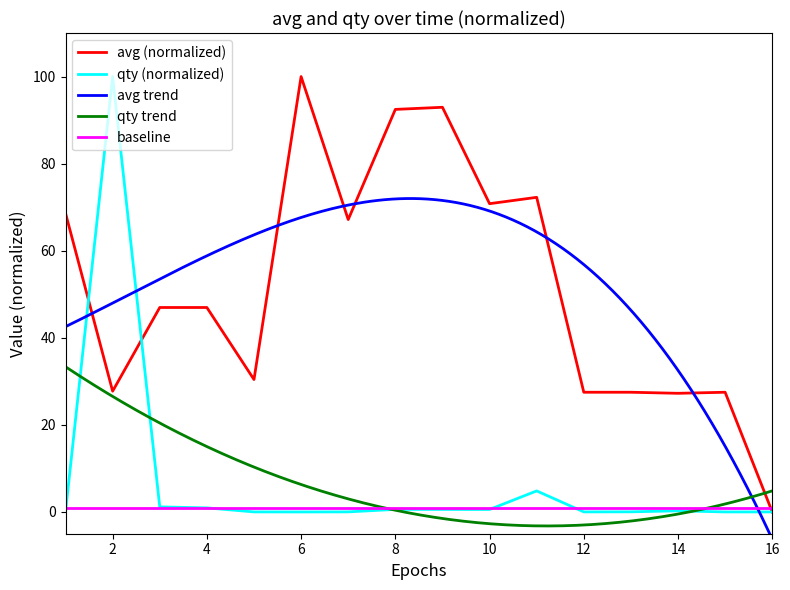

The avg (normalized) series shows 27.5 at 12. True or false?

True